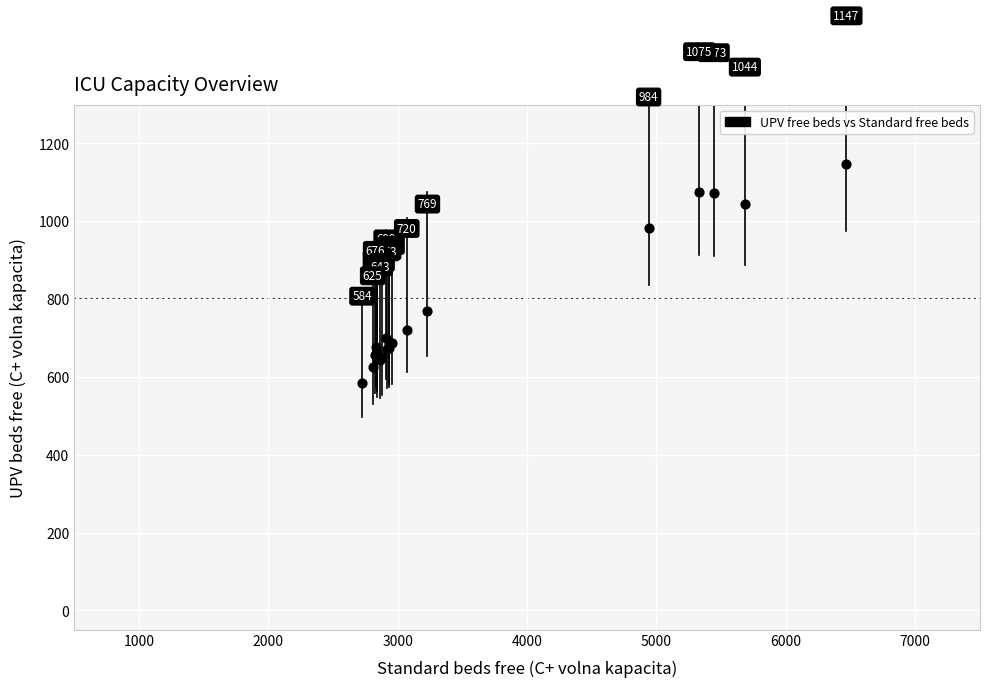

What Y value in the scatter plot is closest to 865?

769